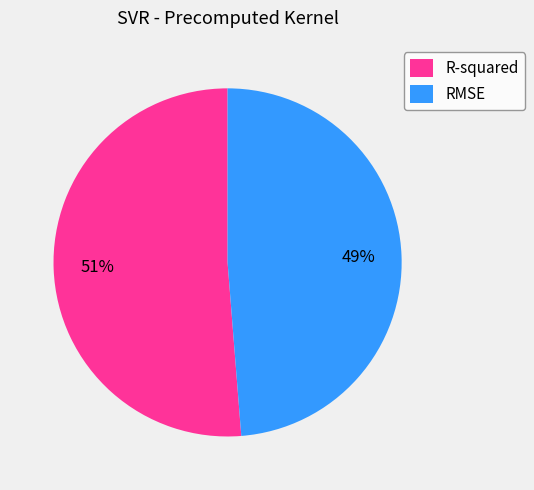

Which category accounts for the majority?

R-squared